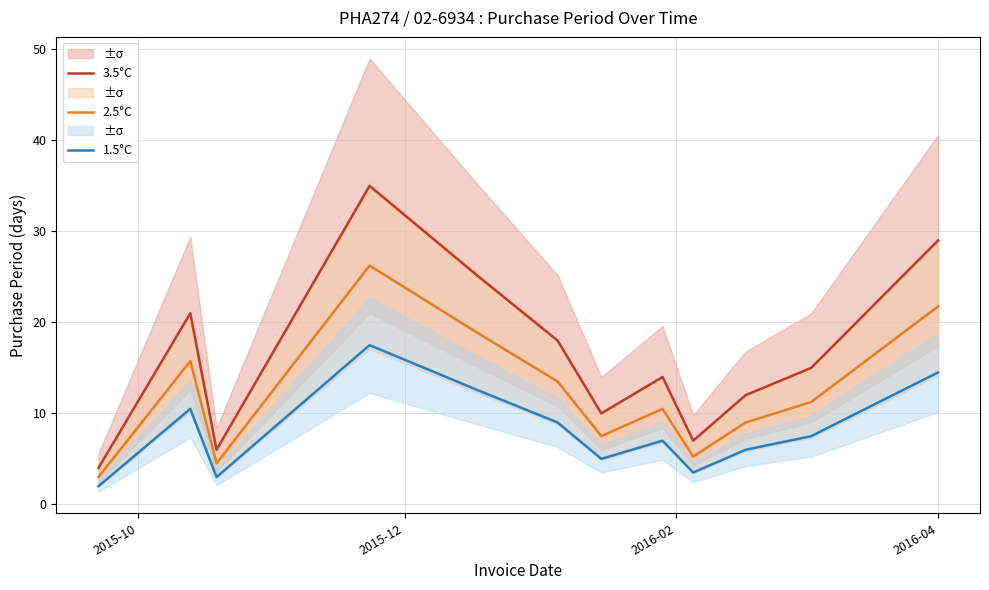

What are all the series names shown in the legend?

3.5°C, 2.5°C, 1.5°C